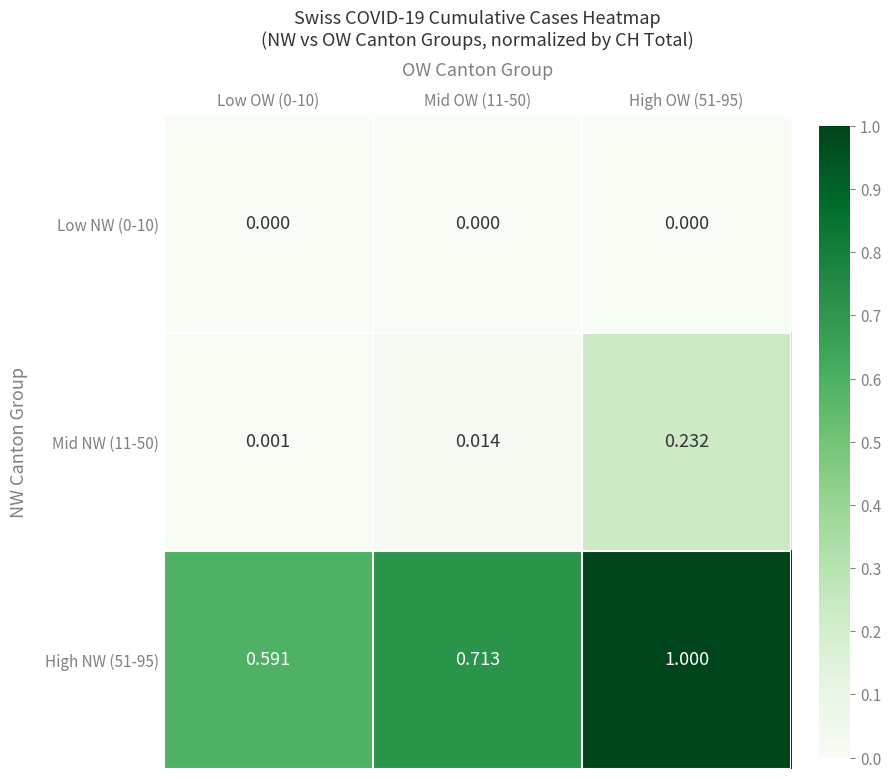

Is the value of Low NW (0-10) at Mid OW (11-50) greater than the value of High NW (51-95) at Mid OW (11-50)?

No